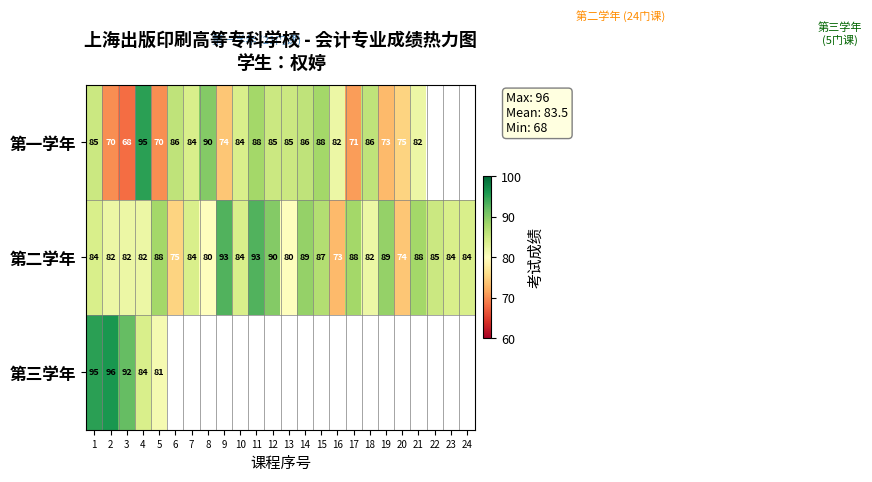

The 第二学年 series shows 30 at 2. True or false?

False